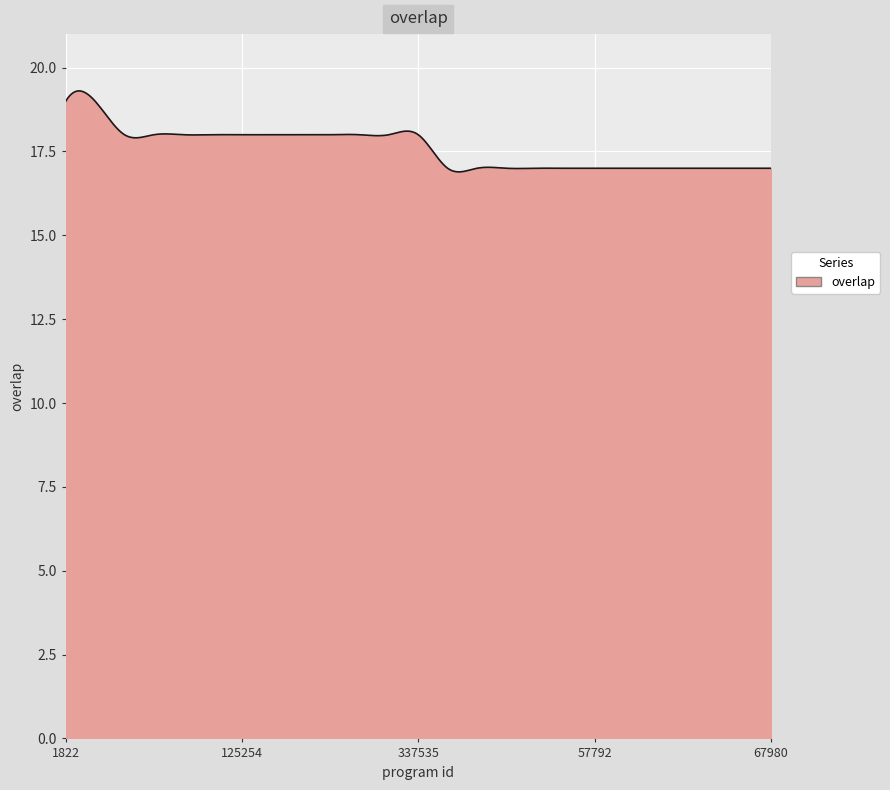

What is the smallest value displayed?

16.9